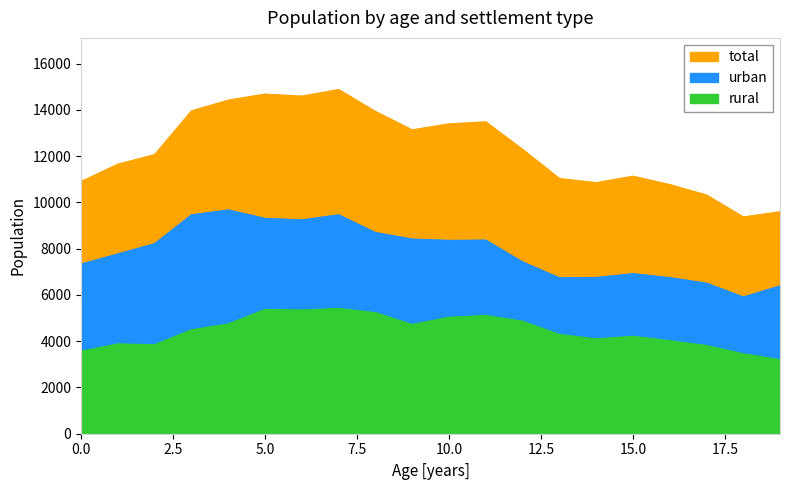

True or false: urban and rural cross at least once.

False